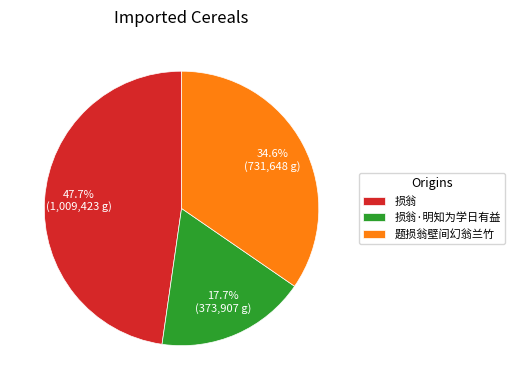

Which slice is the smallest?

损翁·明知为学日有益